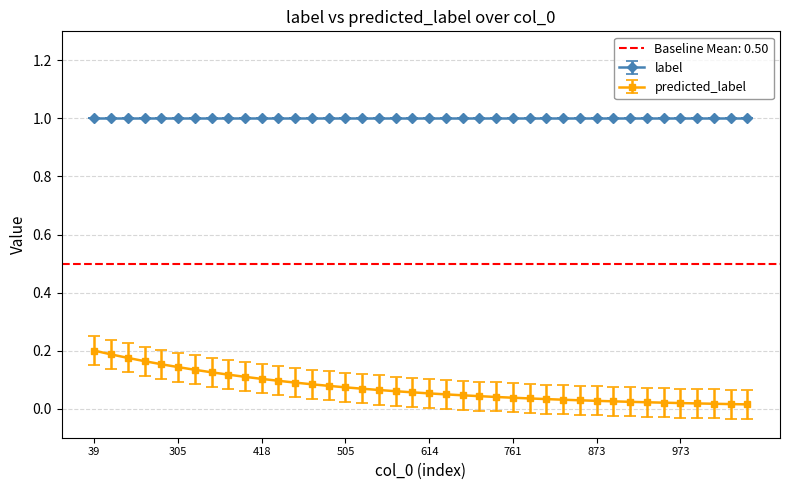

Which series has the largest total across all categories?

label